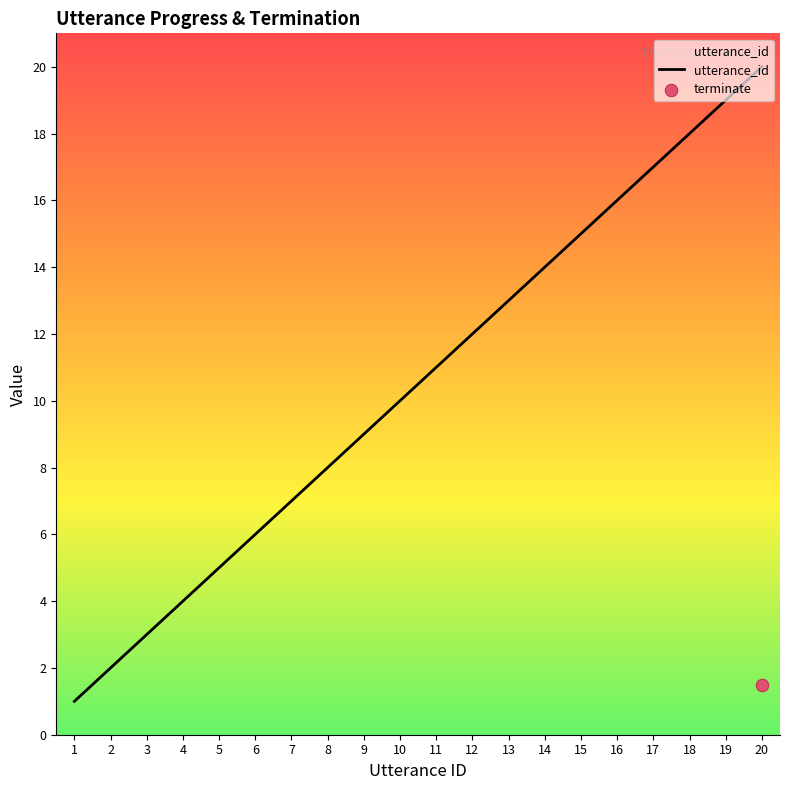

What is the ratio of the value at 6 to the value at 19?

0.3